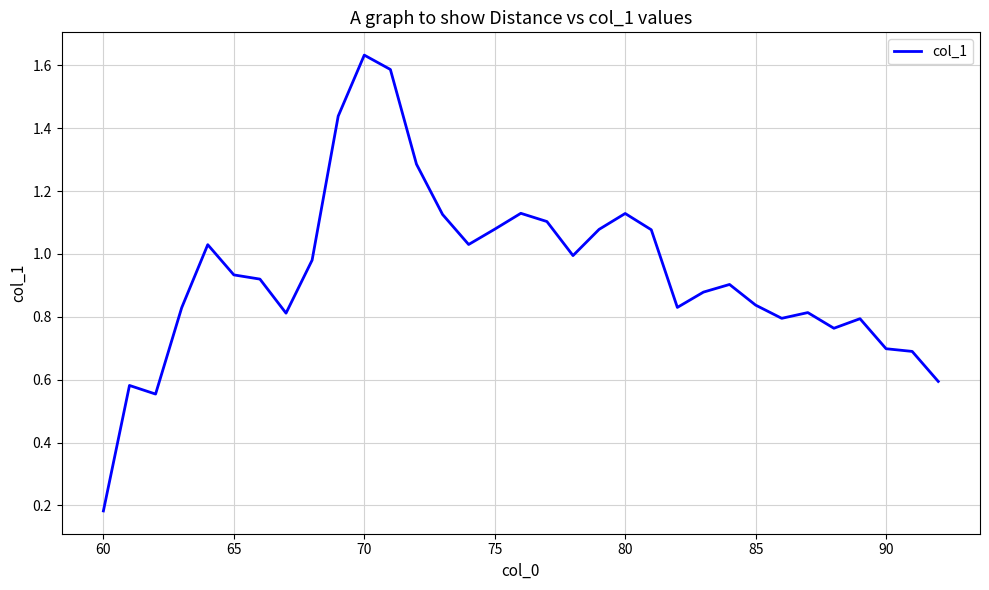

The chart shows a value of 1.1 at 90. True or false?

False